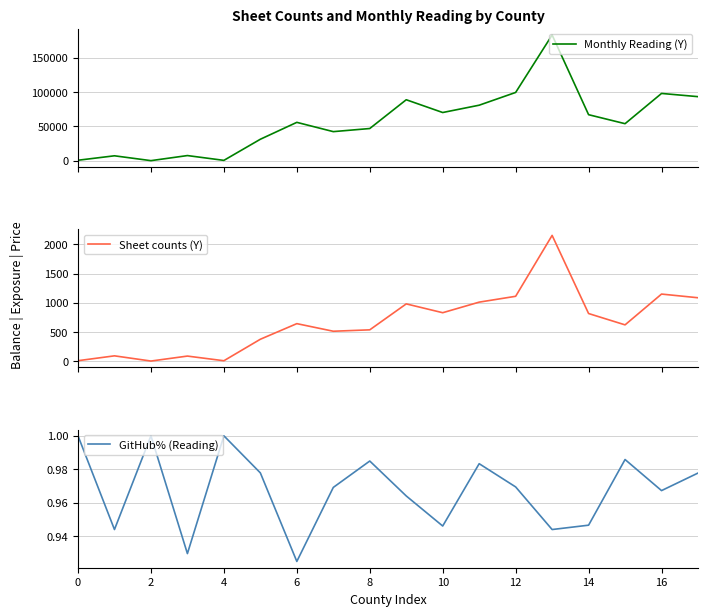

At which label does Monthly Reading (Y) reach its peak?

13